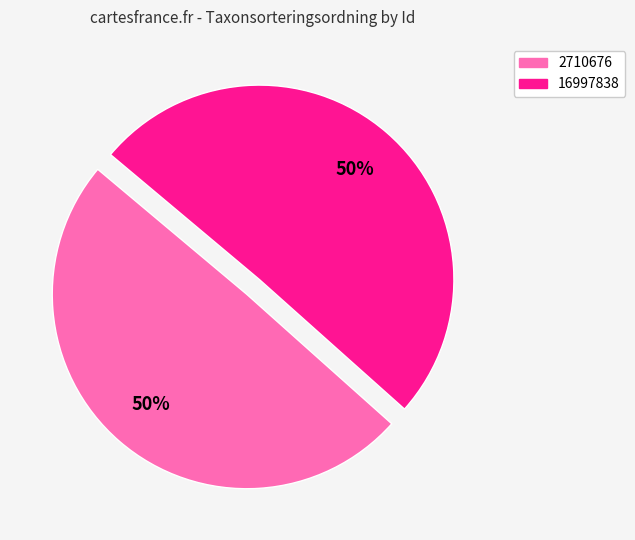

True or false: 2710676 accounts for 50% of the total.

True